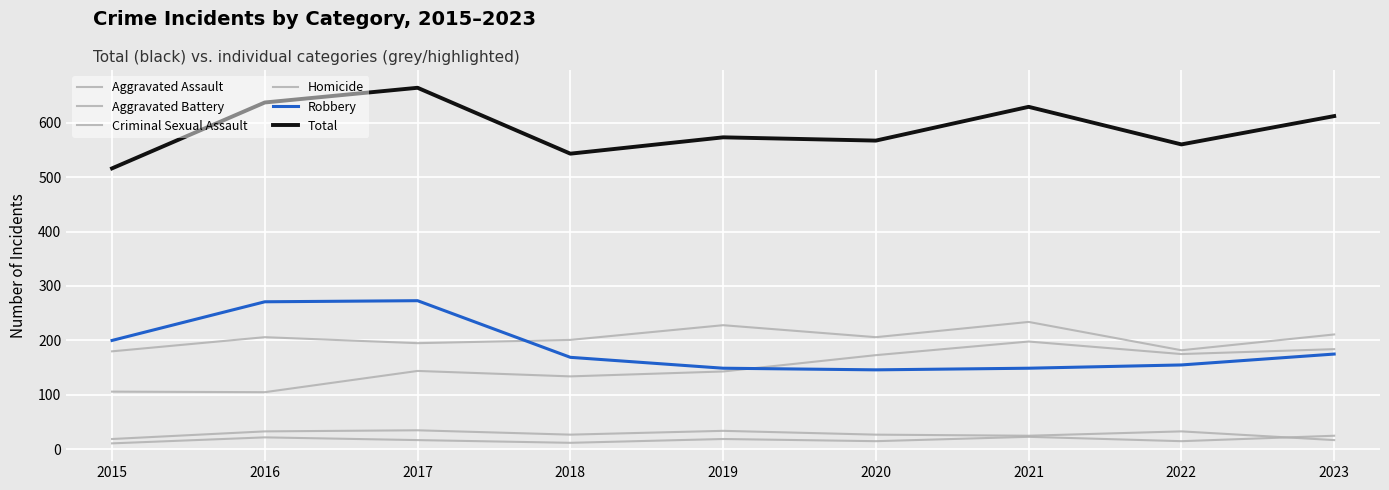

How many lines are shown in the chart?

6